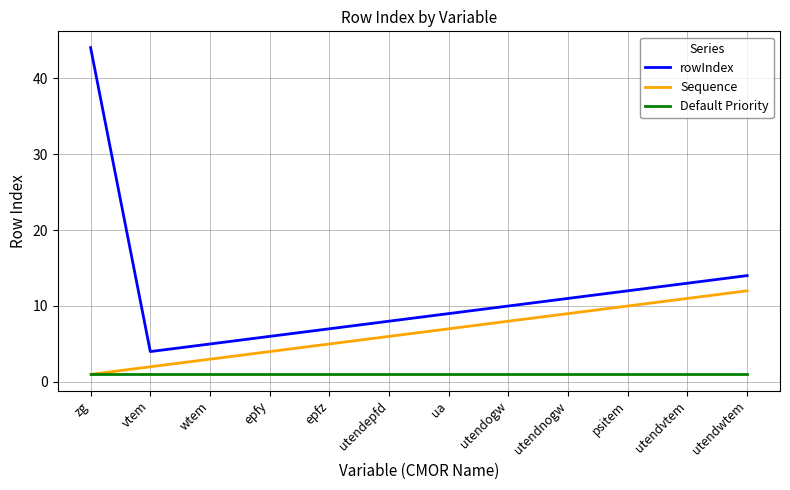

Where is the first local minimum for rowIndex?

vtem